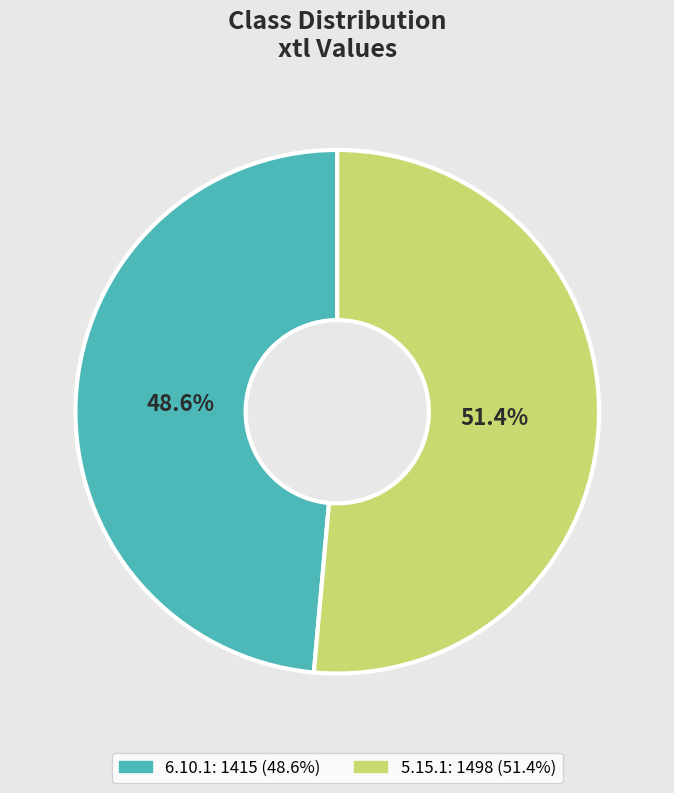

To the nearest percent, what is the combined percentage of 5.15.1 and 6.10.1?

100%